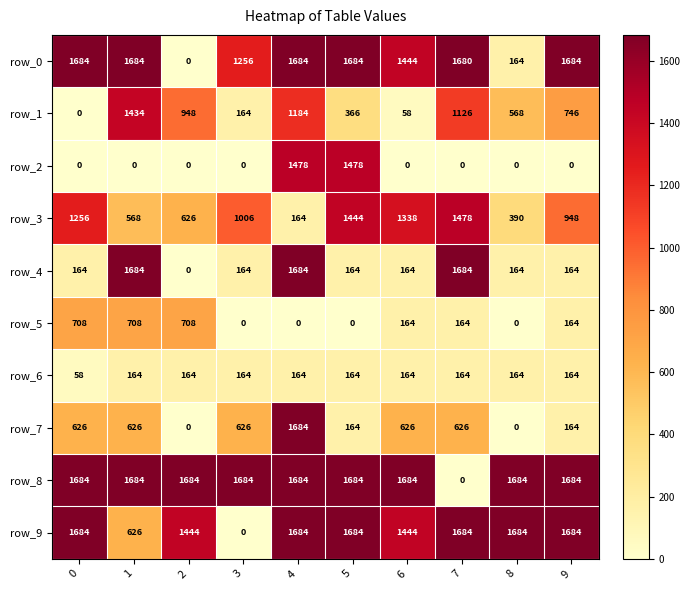

Between 5 and 9, which series saw the biggest shift?

row_2